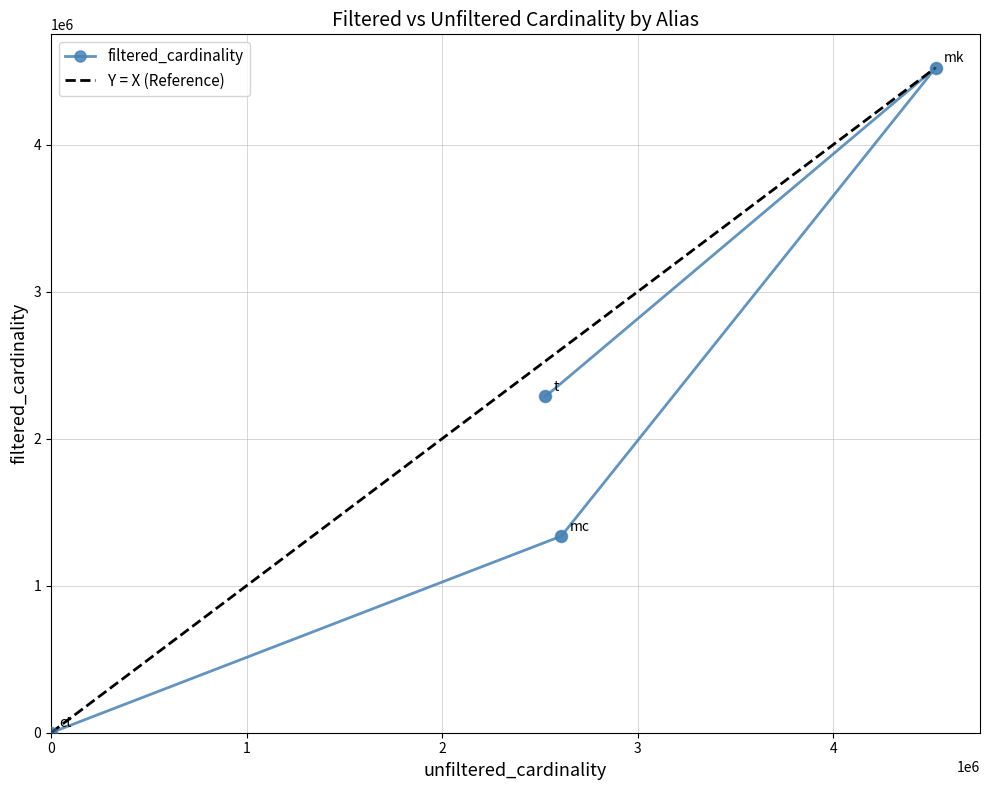

What is the change in value from 4 to 2609129?

+1337137